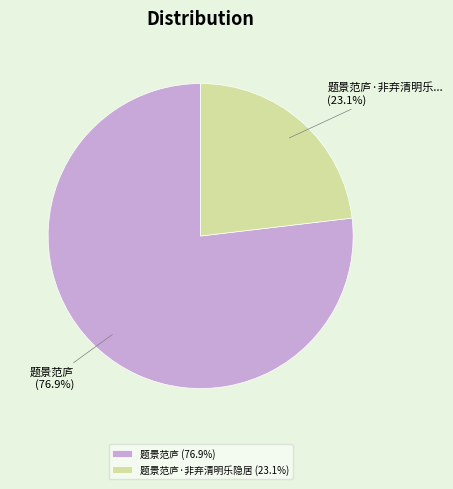

What percentage do 题景范庐 (76.9%) and 题景范庐·非弃清明乐隐居 (23.1%) together represent?

100.0%